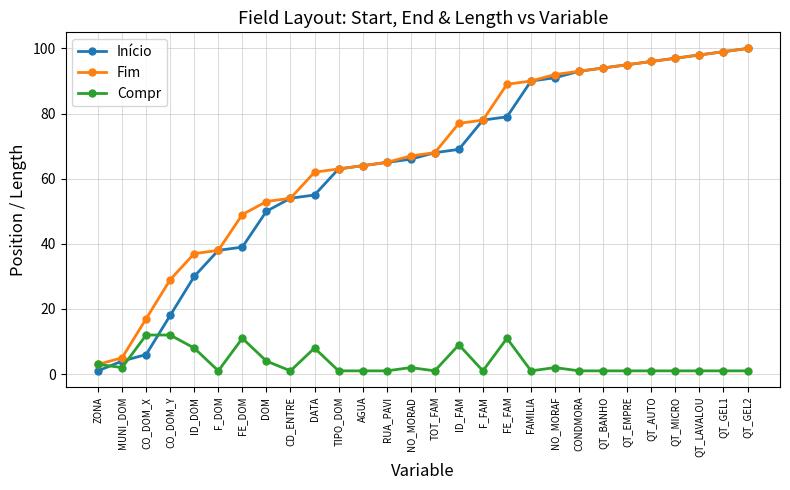

What is the total value across all series at FE_FAM?

179